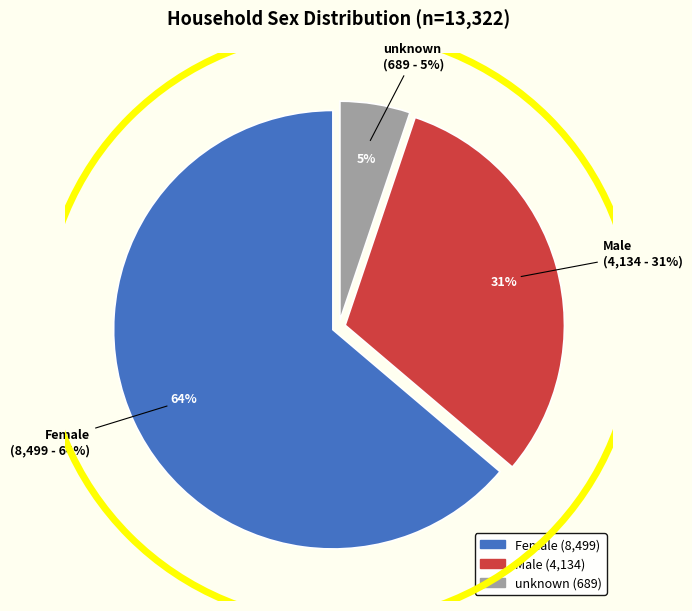

To the nearest percent, what is the difference between the largest and smallest slice percentages?

59%